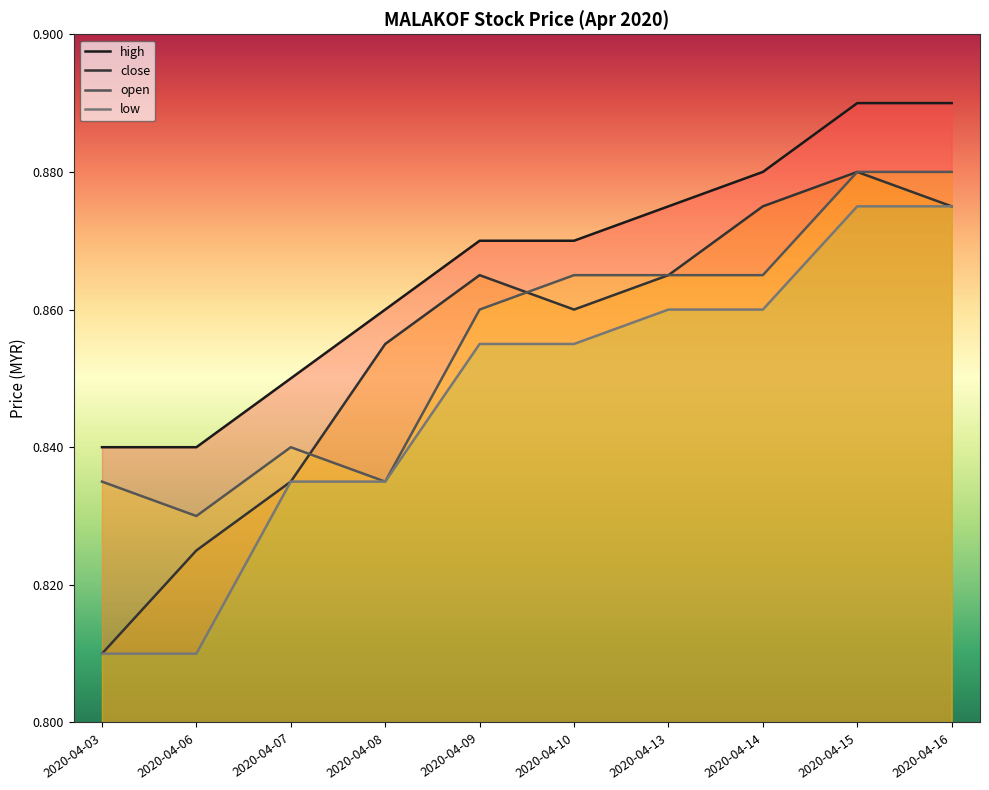

What is the value of the high point at the 4th from the left?

0.9